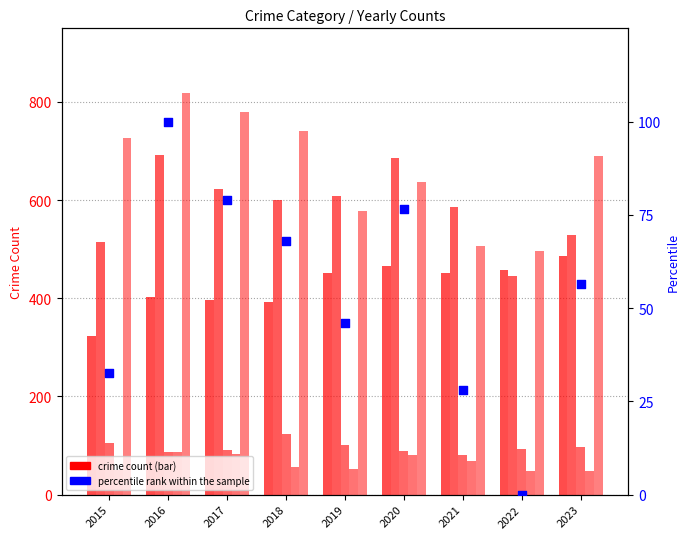

Which series has the largest Y range (max minus min)?

Robbery